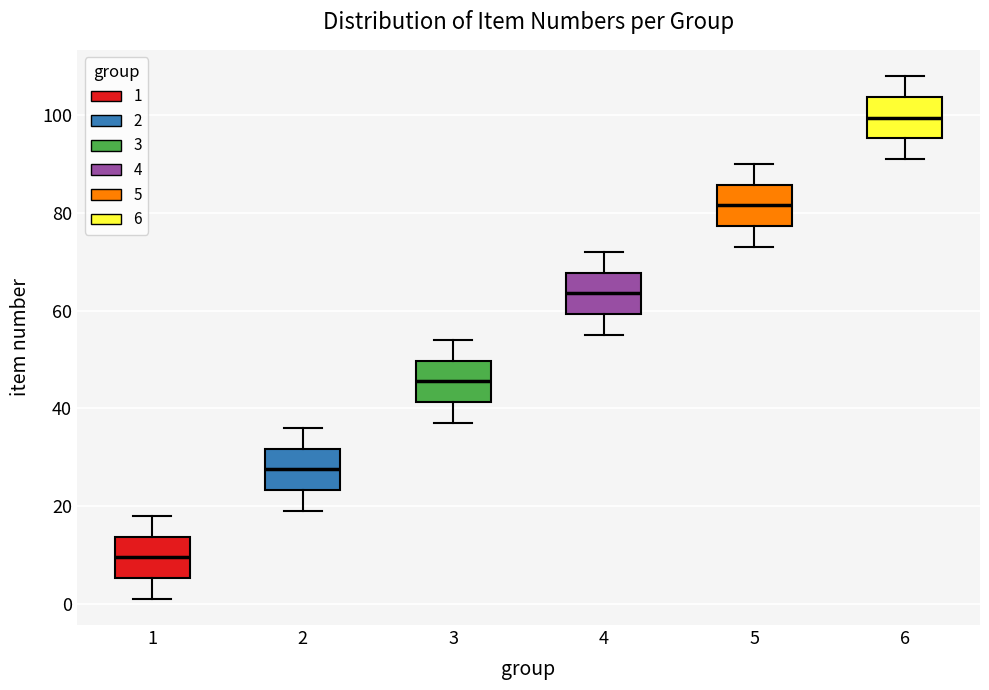

Where is the lower edge of the box at x = 3 on the y-axis? The values are not printed on the chart, so give them approximately, as read against the axis.

42